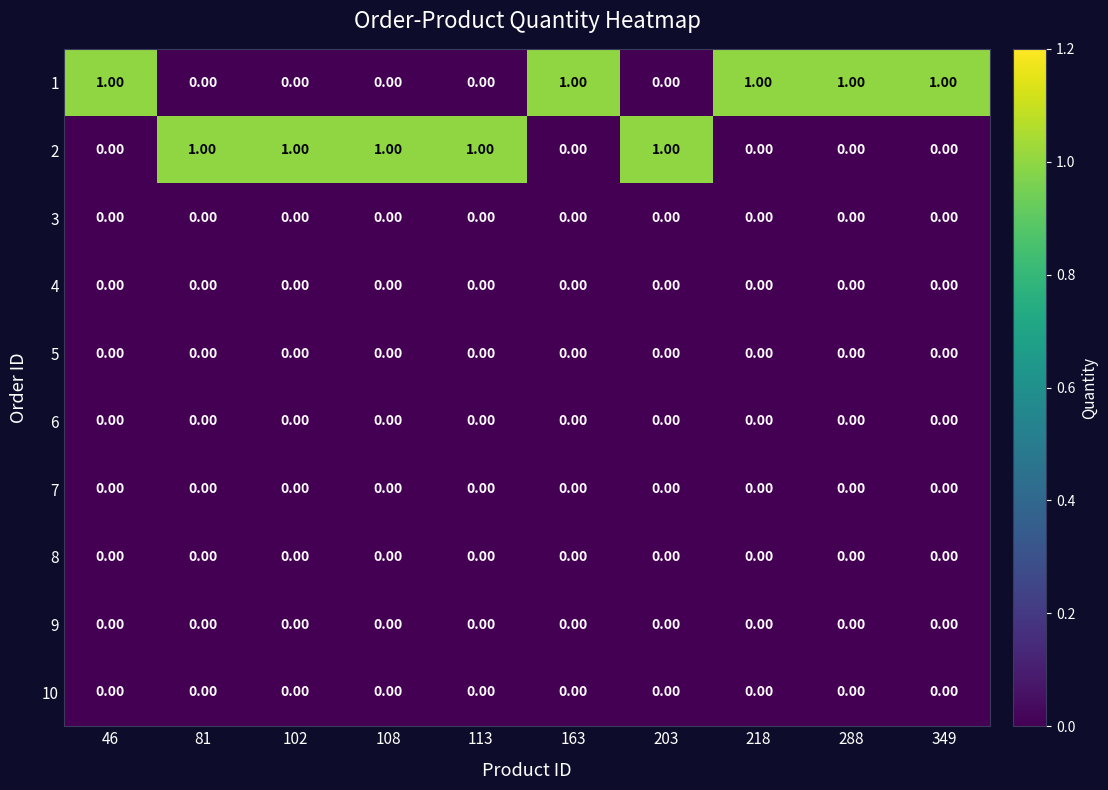

How many series are shown in this chart?

10